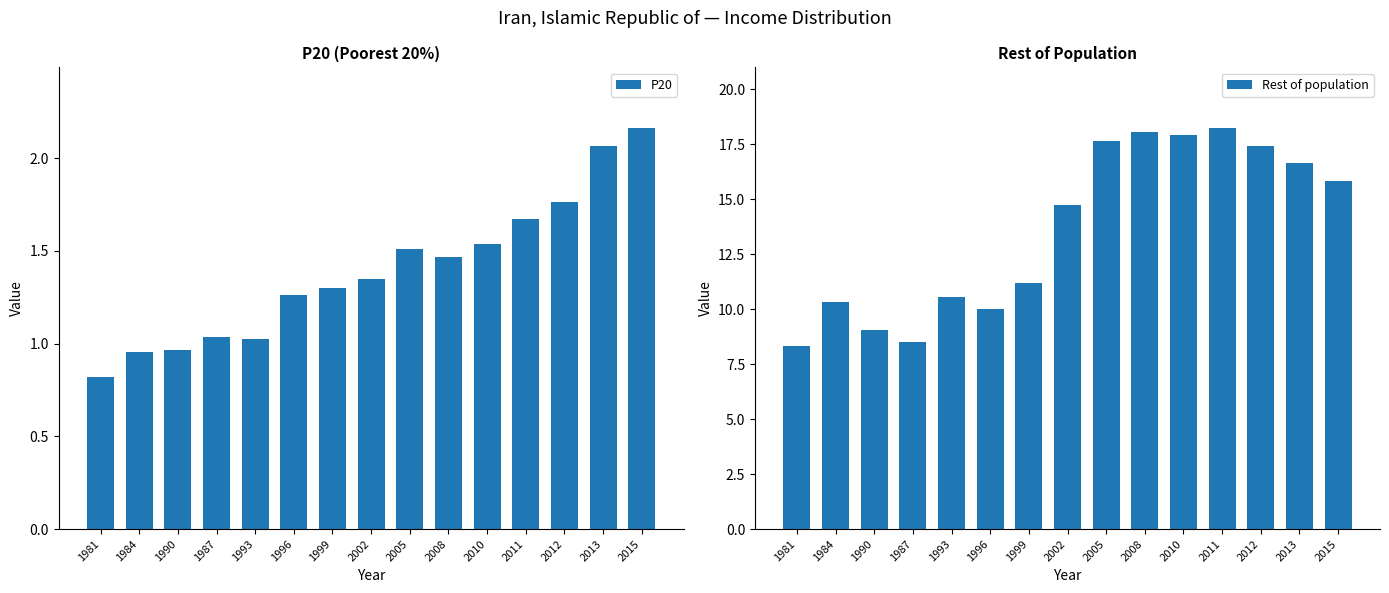

The value of Rest of population at 1993 is 6.9. True or false?

False